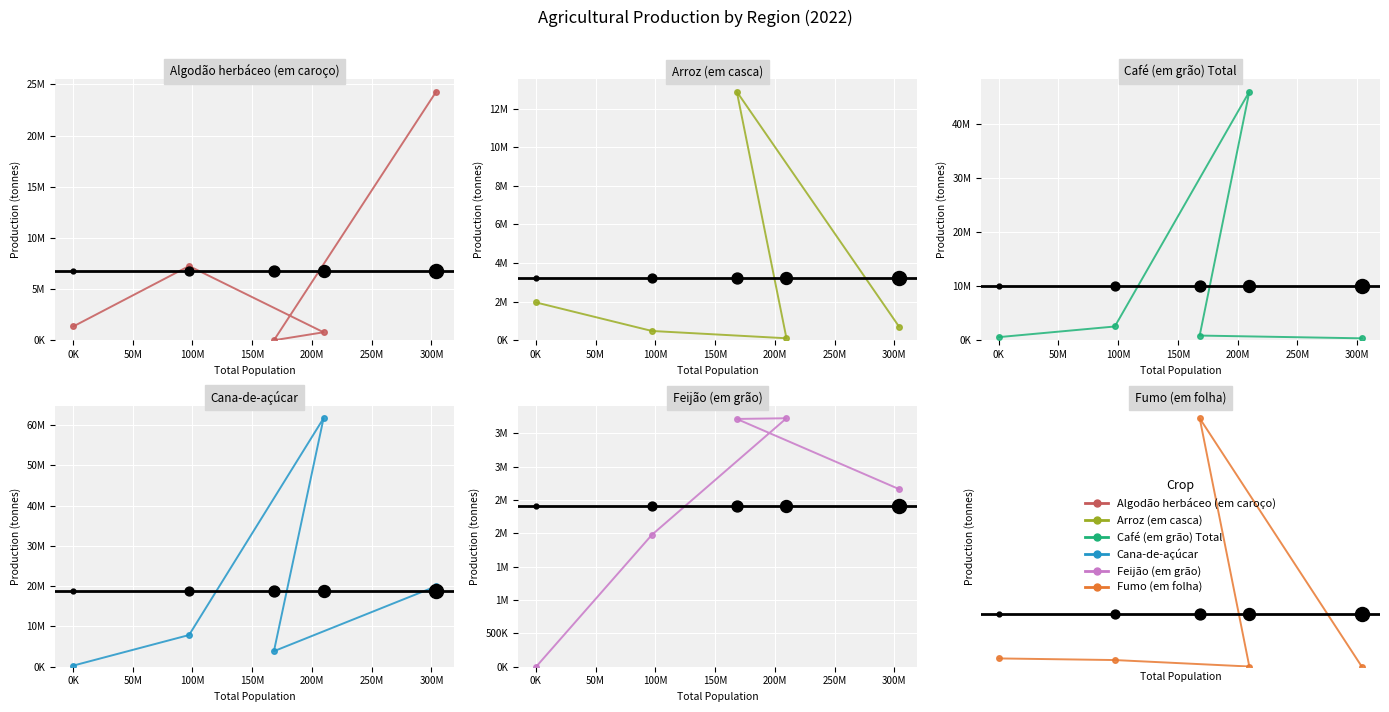

What are all the series names shown in the legend?

Algodão herbáceo (em caroço), Arroz (em casca), Café (em grão) Total, Cana-de-açúcar, Feijão (em grão), Fumo (em folha)